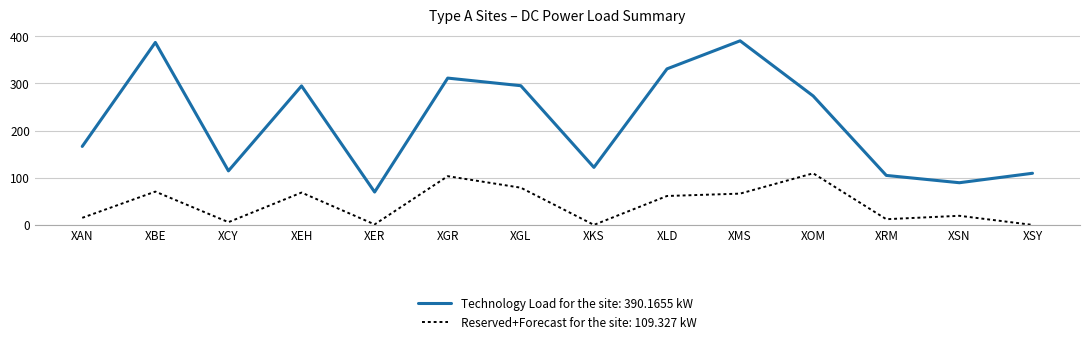

True or false: Reserved+Forecast for the site: 109.327 kW and Technology Load for the site: 390.1655 kW intersect in this chart.

False